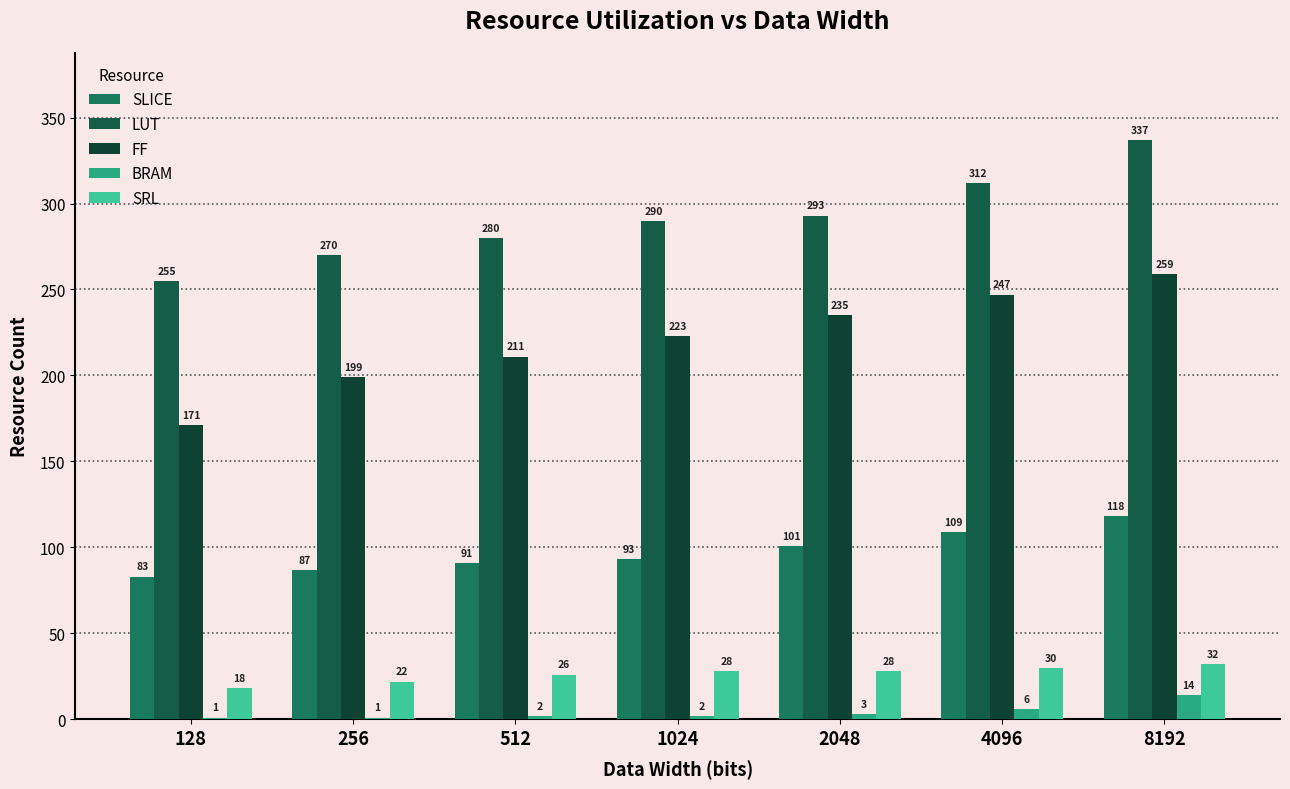

What is the sum of the BRAM values at 4096 and 8192?

20